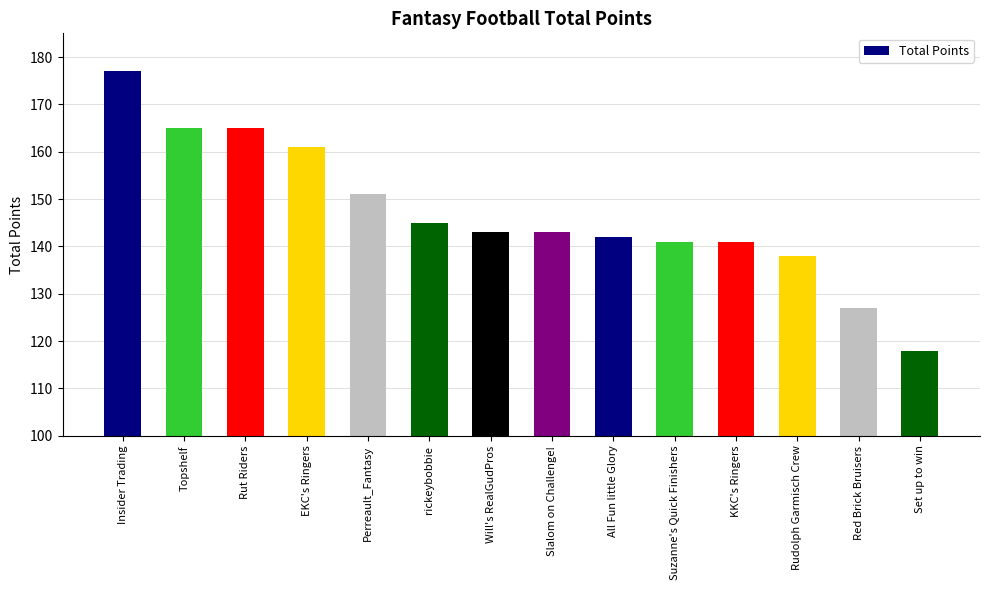

What is the maximum value shown in the chart?

177